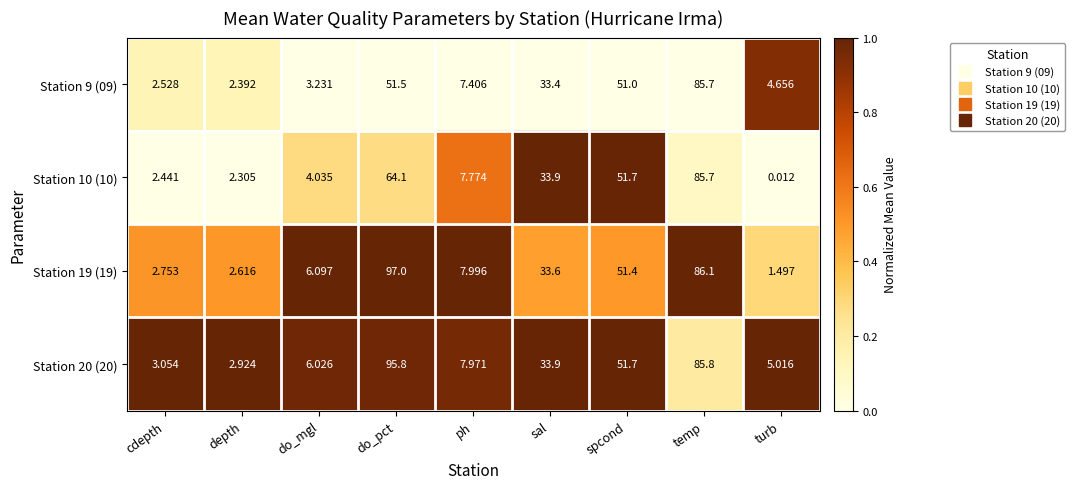

Which category has the lowest value across all series?

turb